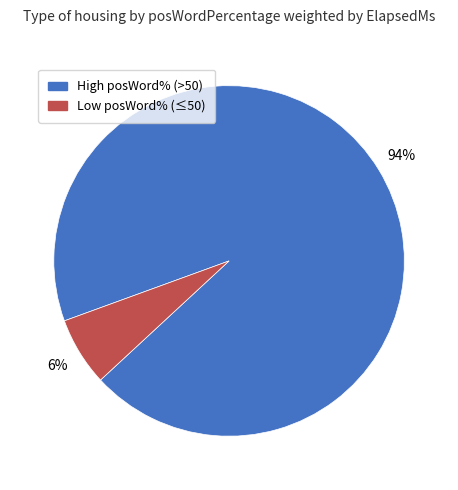

To the nearest percent, what is the average slice percentage?

50%